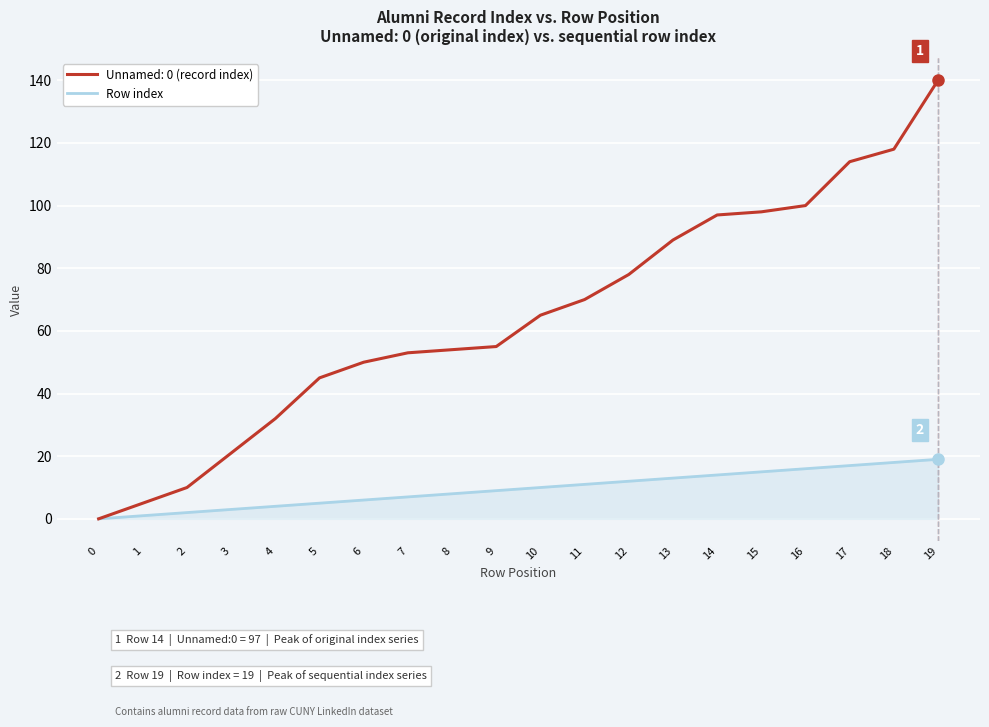

Which series has the widest spread of values?

Unnamed: 0 (record index)